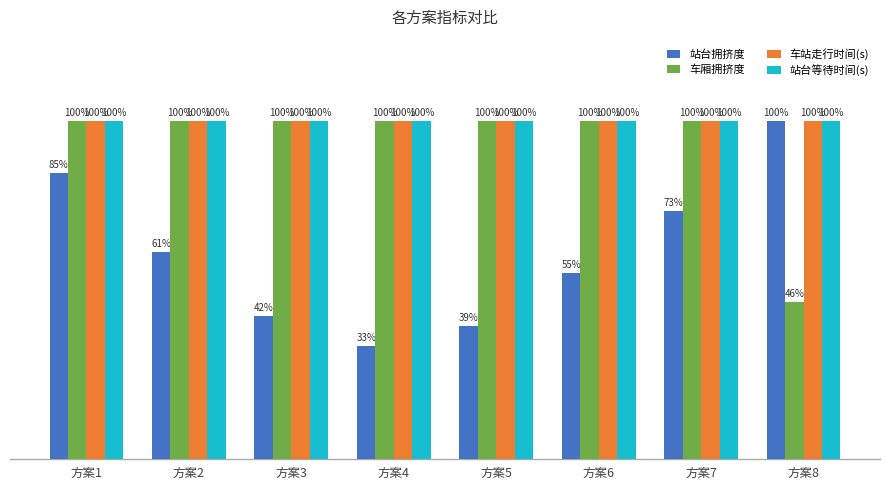

Rank the categories by 车厢拥挤度 value from lowest to highest.

方案8, 方案1, 方案2, 方案3, 方案4, 方案5, 方案6, 方案7